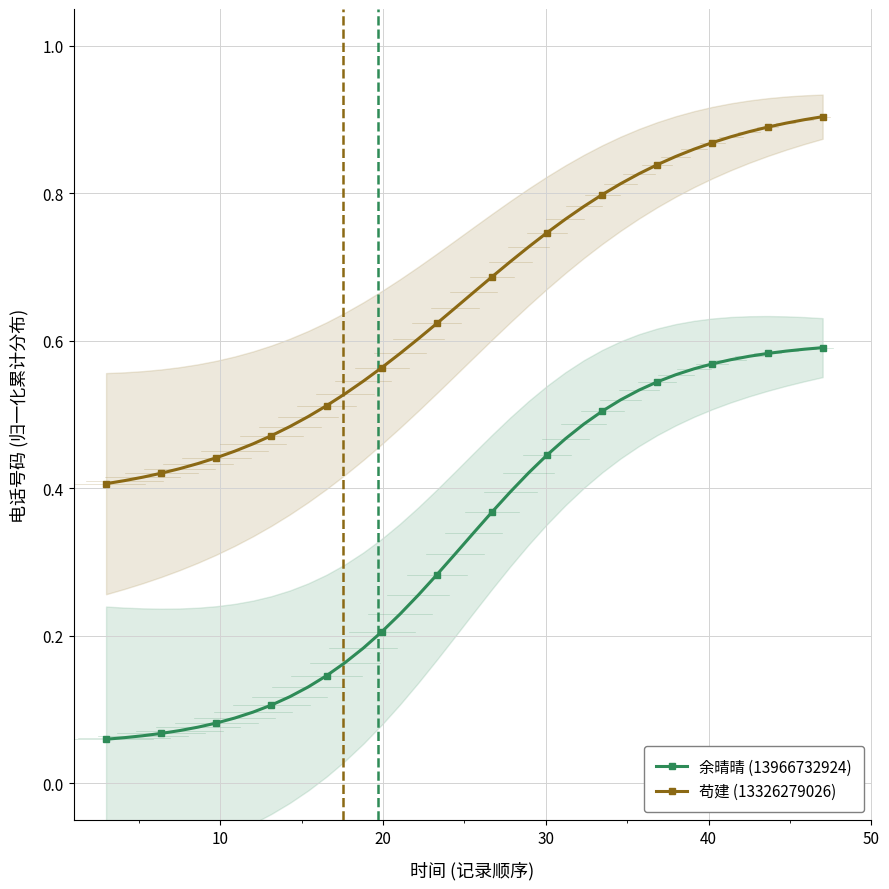

What is the difference between the maximum and minimum values in the 余晴晴 (13966732924) series?

0.5